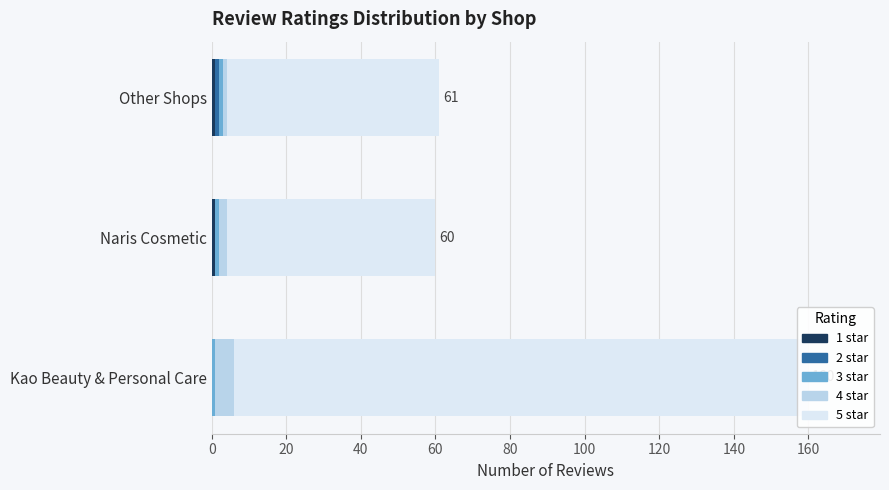

Which series has the largest total across all categories?

5 star